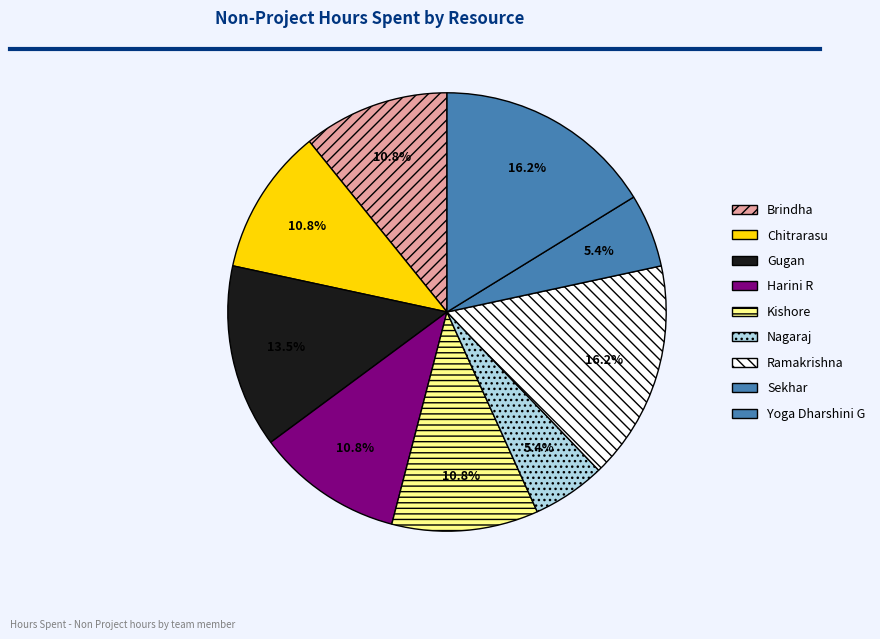

Count the number of slices in the pie.

9